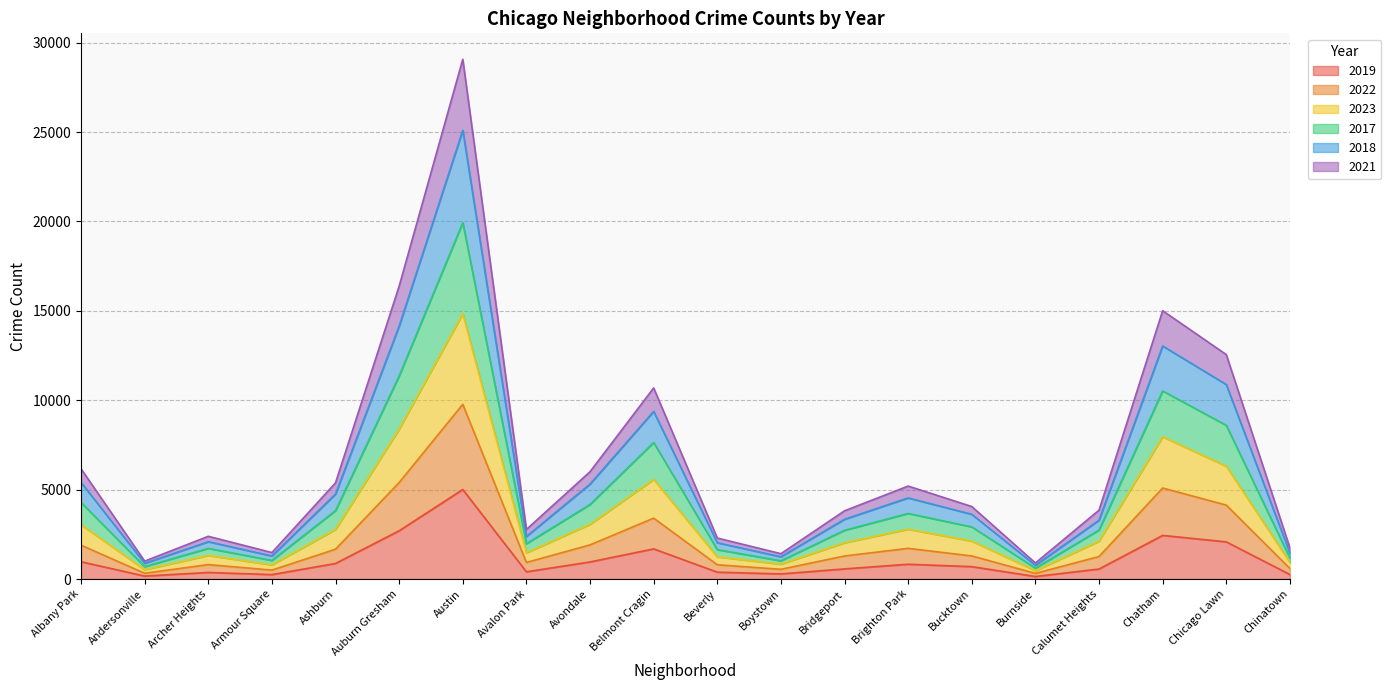

At which category is the sum across all series the highest?

Austin